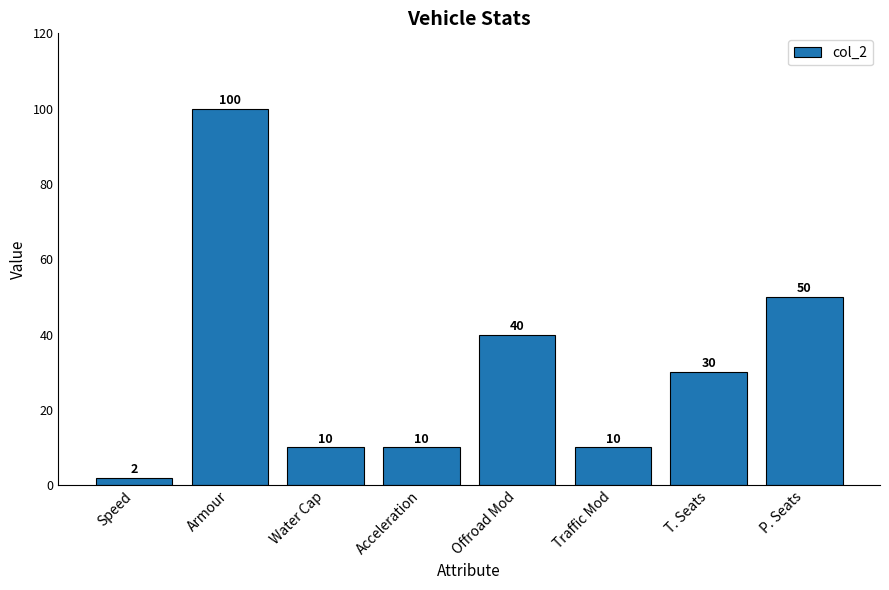

Which label corresponds to the largest value in the chart?

Armour